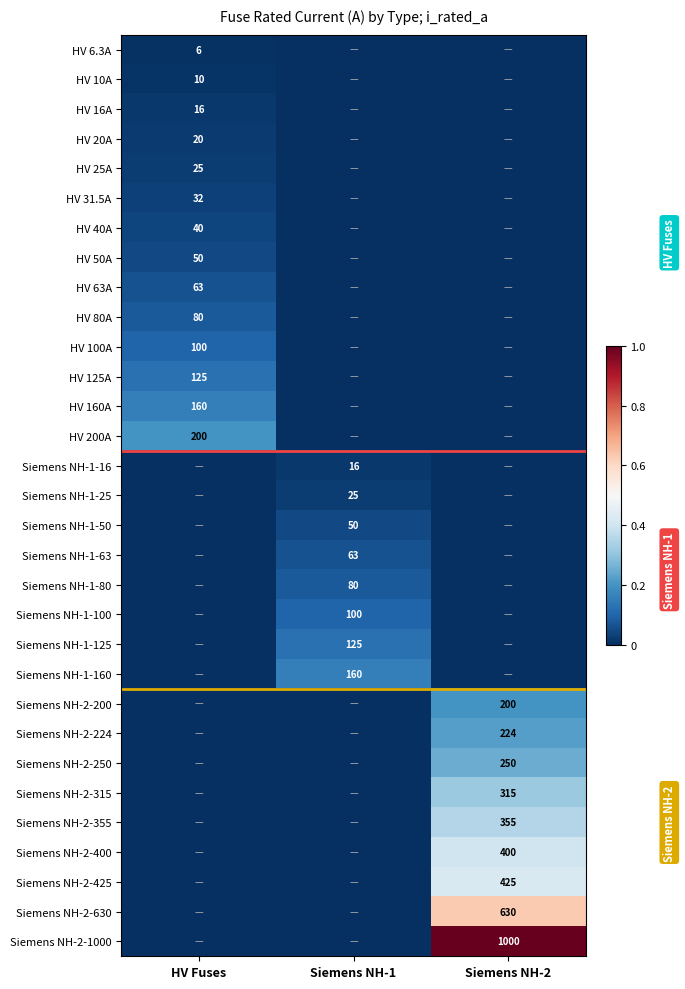

Is it true that Siemens NH-2-224 equals 355 at Siemens NH-2?

False